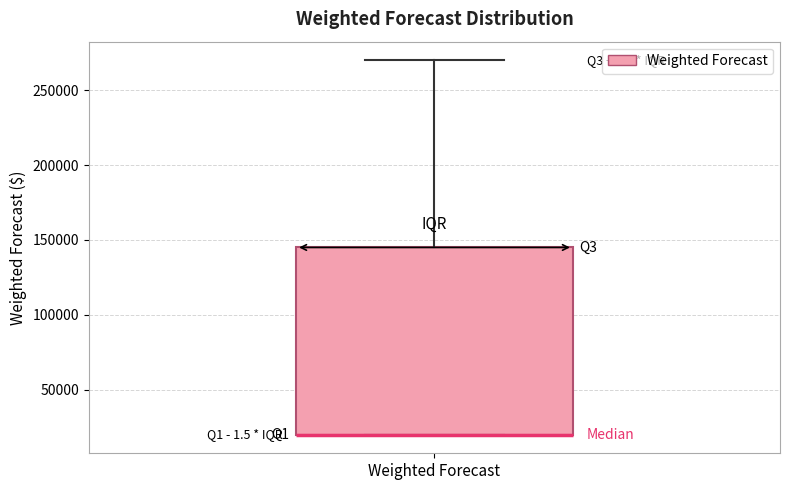

Read this box plot against the y-axis: the position of the median line, the range covered by the box, and the ends of both whiskers. The values are not printed on the chart, so give them approximately, as read against the axis.

median 20000 (drawn on the box's lower edge), box 20000 to 145000, whiskers 20000 to 270000